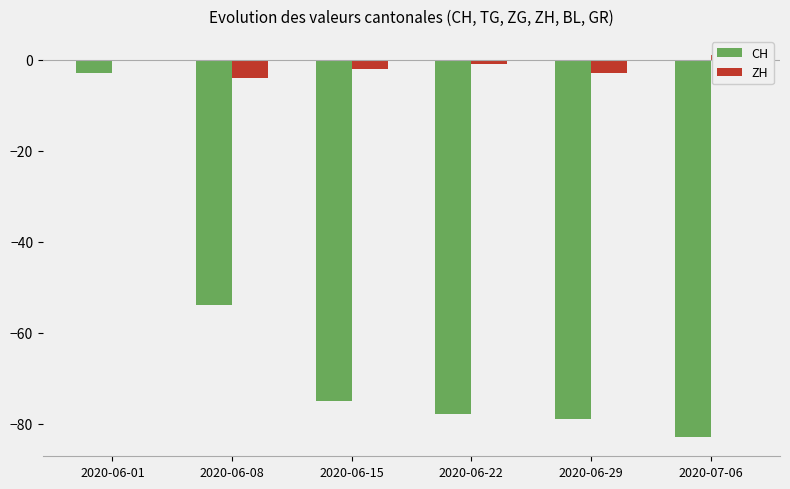

Reading right to left, transcribe all the data shown in this chart.

CH: 2020-07-06=-83	2020-06-29=-79	2020-06-22=-78	2020-06-15=-75	2020-06-08=-54	2020-06-01=-3
ZH: 2020-07-06=1	2020-06-29=-3	2020-06-22=-1	2020-06-15=-2	2020-06-08=-4	2020-06-01=0